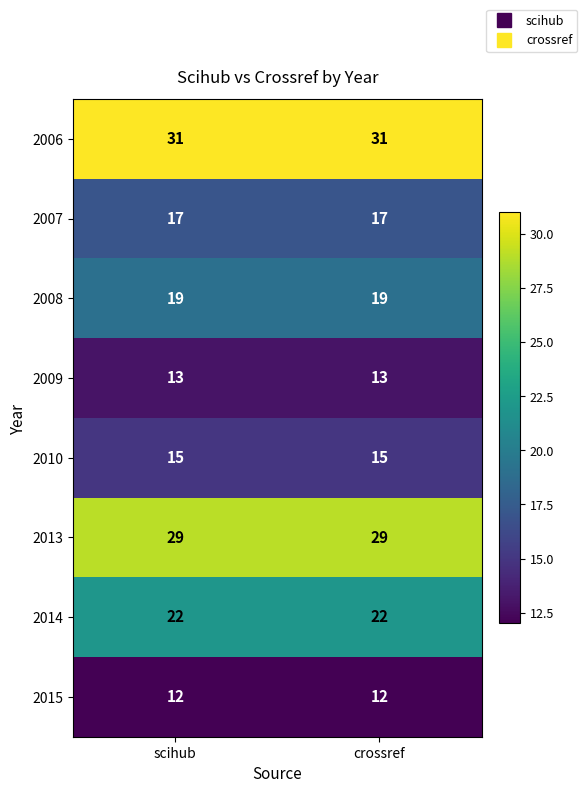

What is the lowest value of the 2013 series?

29